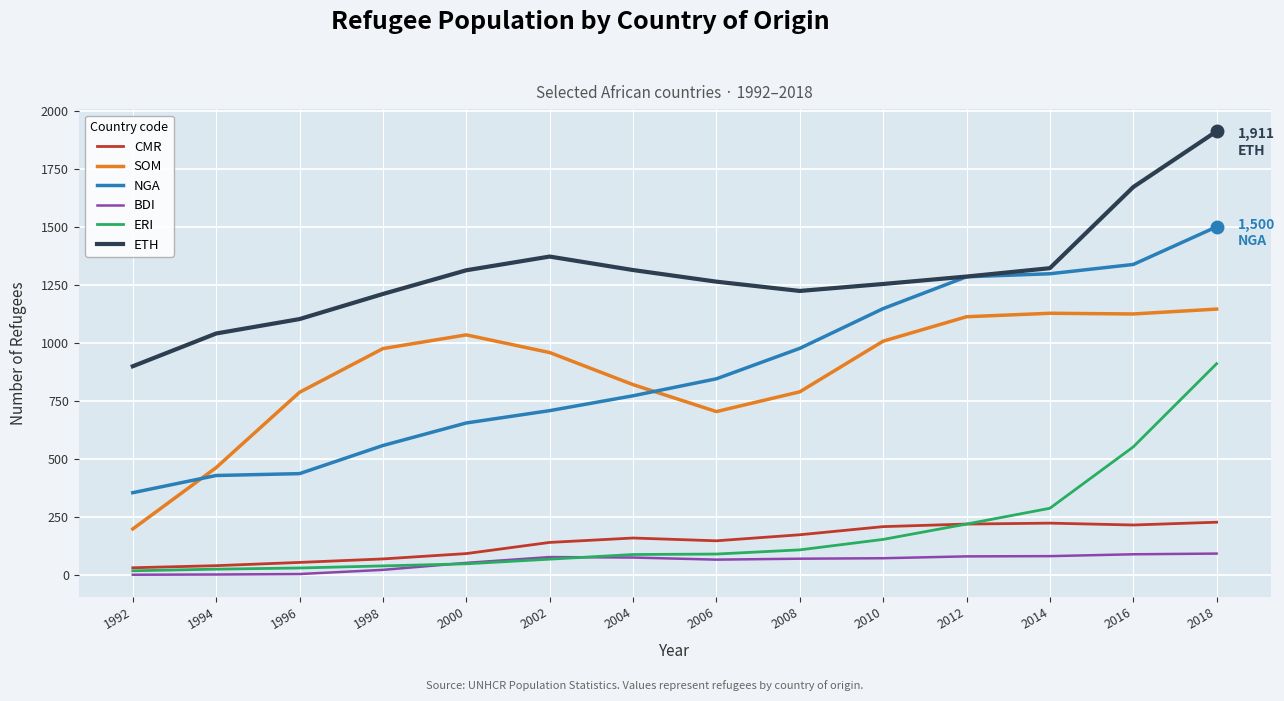

How many distinct data groups are displayed?

6